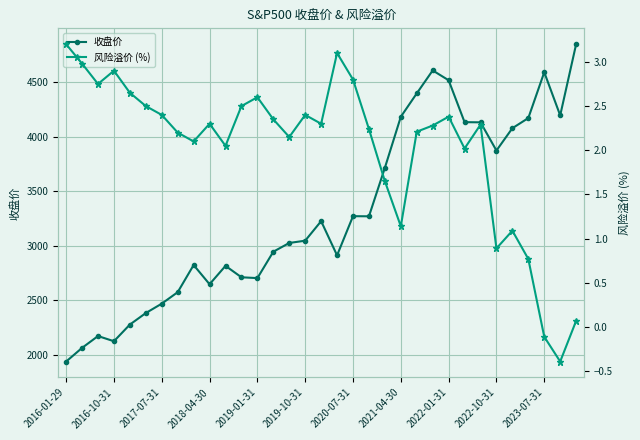

Which series has the largest total across all categories?

收盘价